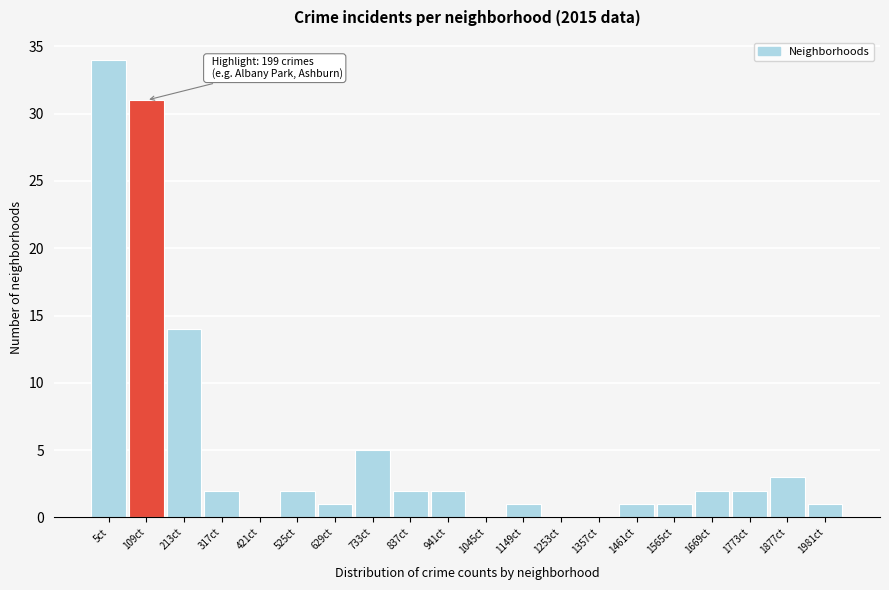

Reading left to right, extract all data points from this chart.

5ct=34	109ct=31	213ct=14	317ct=2	421ct=0	525ct=2	629ct=1	733ct=5	837ct=2	941ct=2	1045ct=0	1149ct=1	1253ct=0	1357ct=0	1461ct=1	1565ct=1	1669ct=2	1773ct=2	1877ct=3	1981ct=1